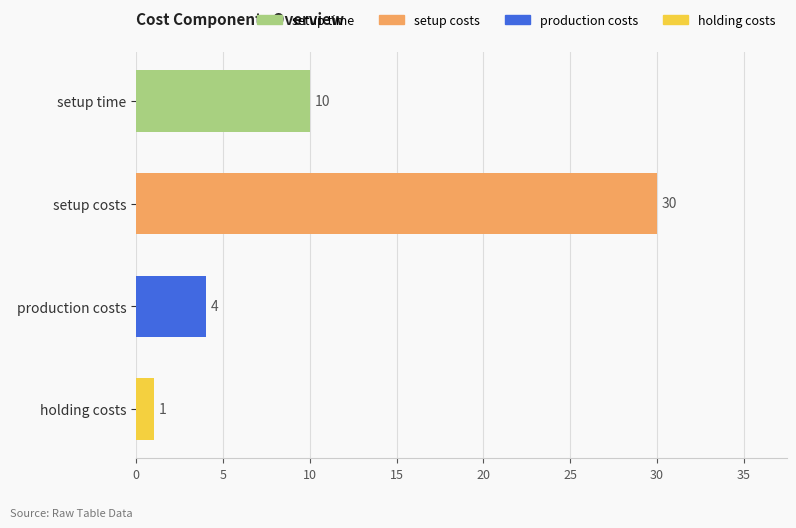

What is the sum of all values?

45